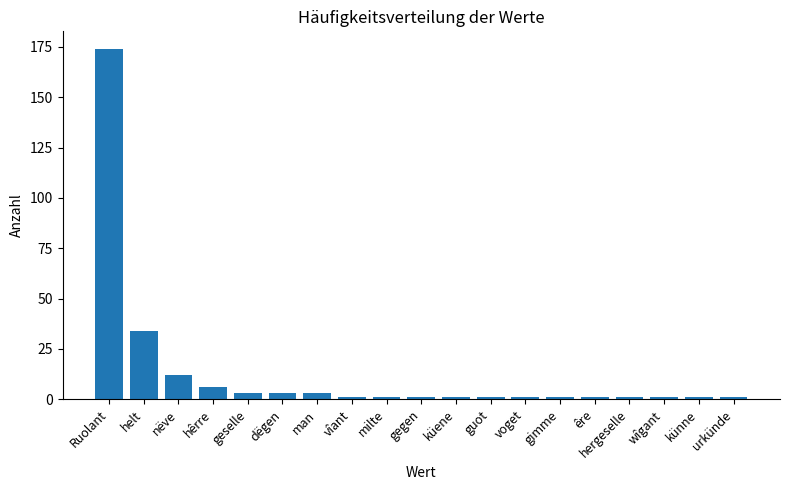

Between hêrre and nëve, which is larger?

nëve